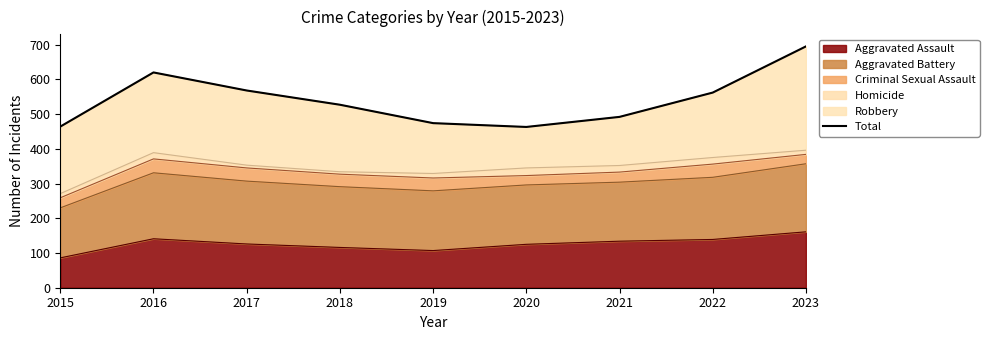

What is the value of the 9th point from the left?

695